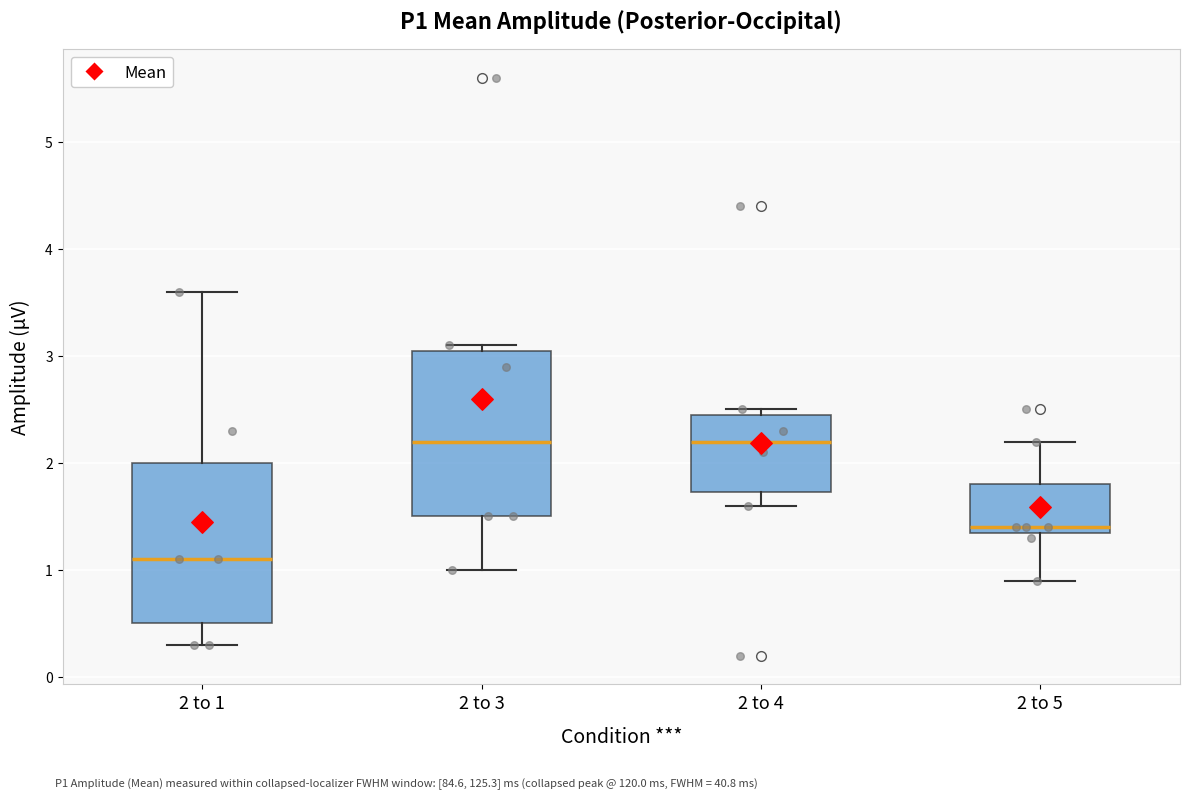

Reading left to right, transcribe this box plot: for each box, give where its median line is, the range the box spans, and where its two whiskers end, as read against the y-axis. The values are not printed on the chart, so give them approximately, as read against the axis.

2 to 1: median 1.1, box 0.5 to 2.0, whiskers 0.3 to 3.6
2 to 3: median 2.2, box 1.5 to 3.1, whiskers 1.0 to 3.1 (just above the box's upper edge)
2 to 4: median 2.2, box 1.7 to 2.5, whiskers 1.6 to 2.5 (just above the box's upper edge)
2 to 5: median 1.4 (just above the box's lower edge), box 1.4 to 1.8, whiskers 0.9 to 2.2